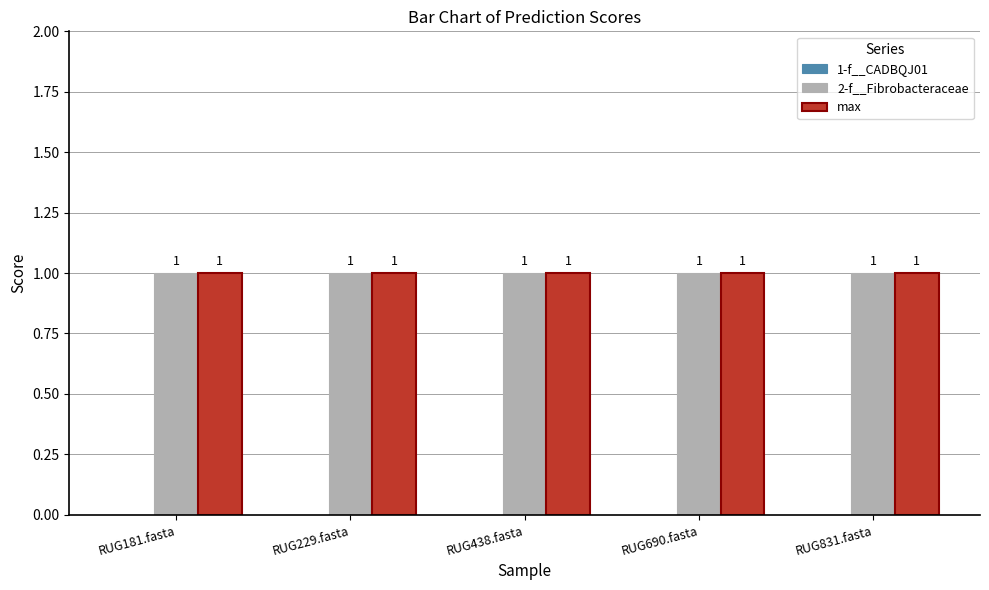

Rank the series at RUG690.fasta from highest to lowest value.

2-f__Fibrobacteraceae, max, 1-f__CADBQJ01